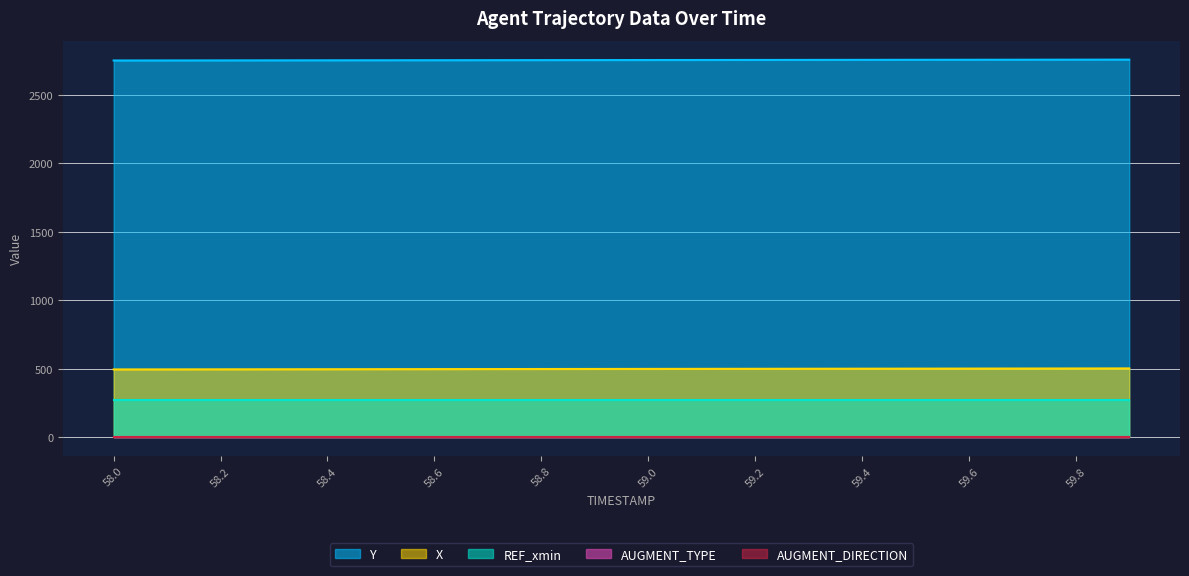

What is the greatest value displayed?

2756.7